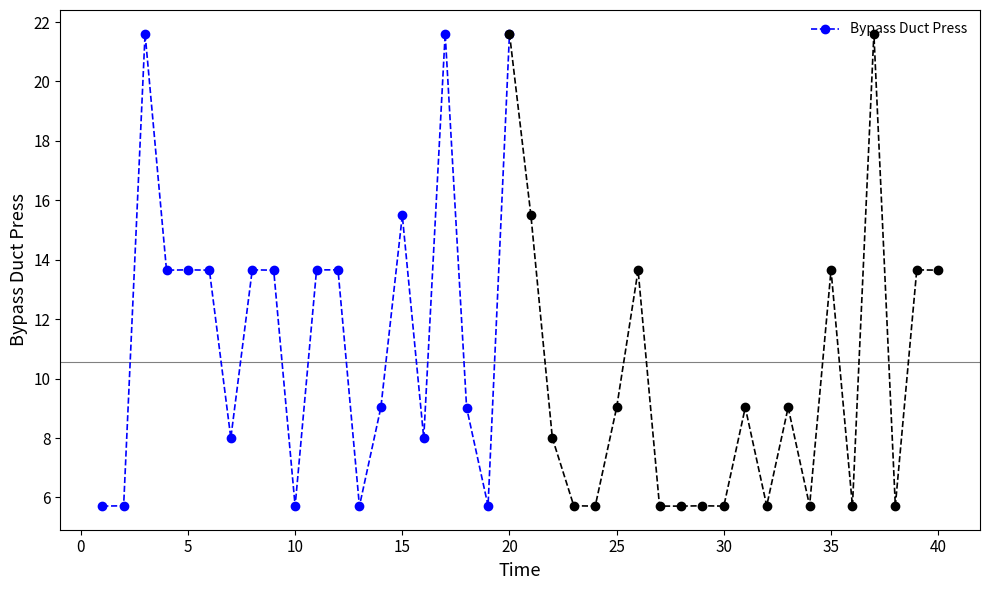

What is the minimum value for Bypass Duct Press?

5.7